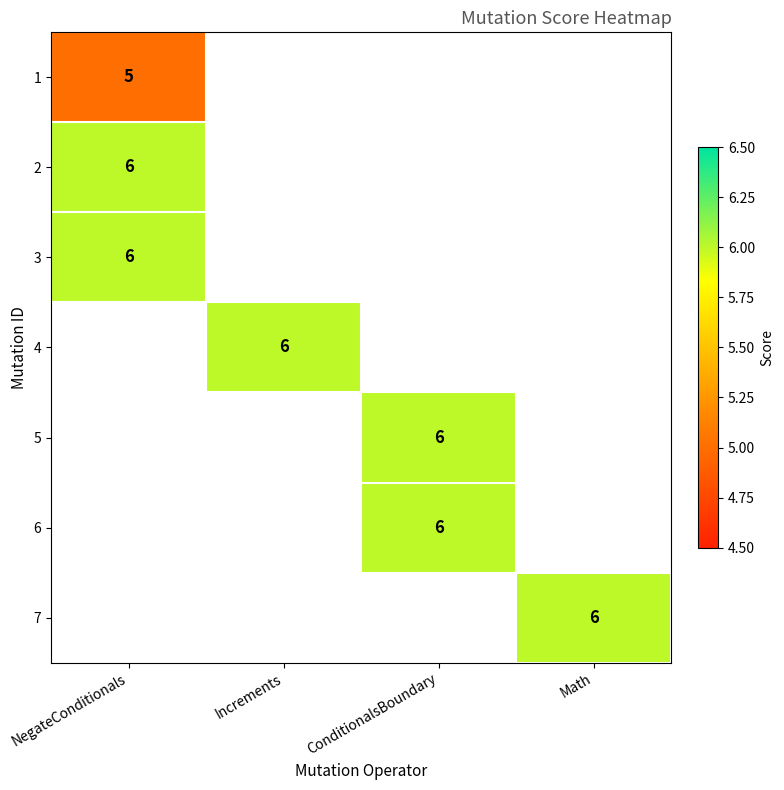

Between Math and NegateConditionals, which is larger?

NegateConditionals